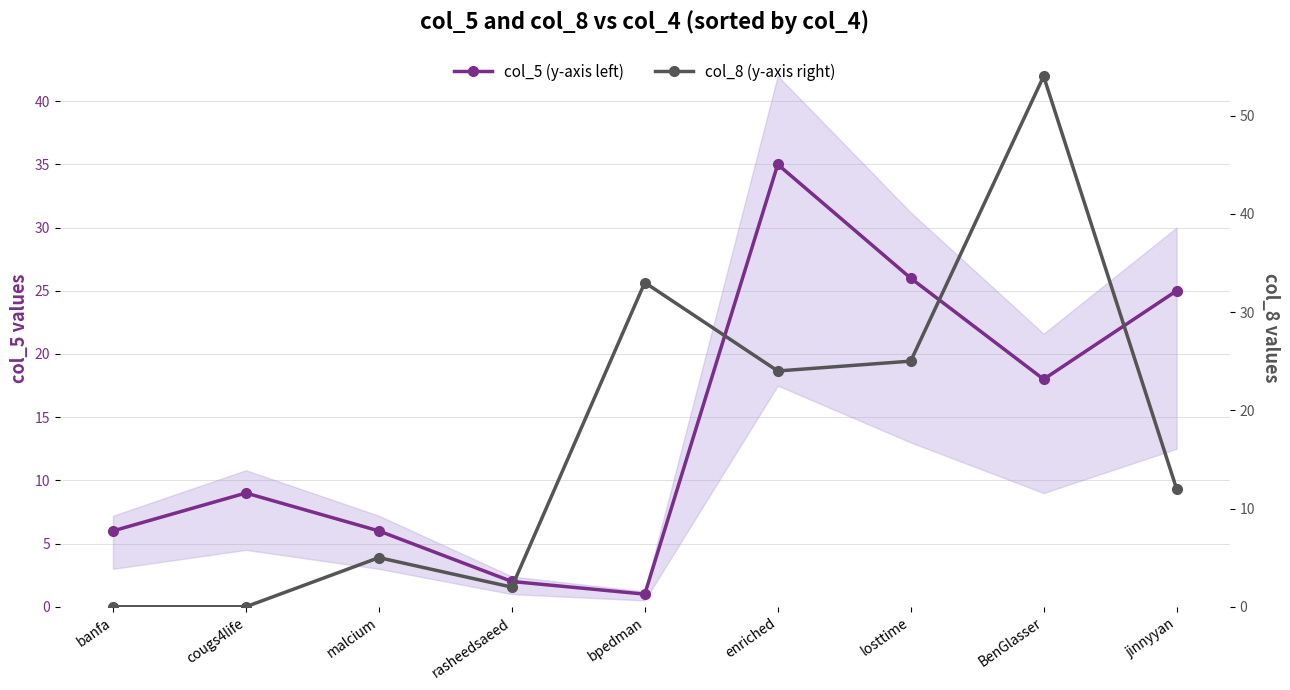

True or false: col_5 (y-axis left) has more than 0 points higher than both neighbors.

True